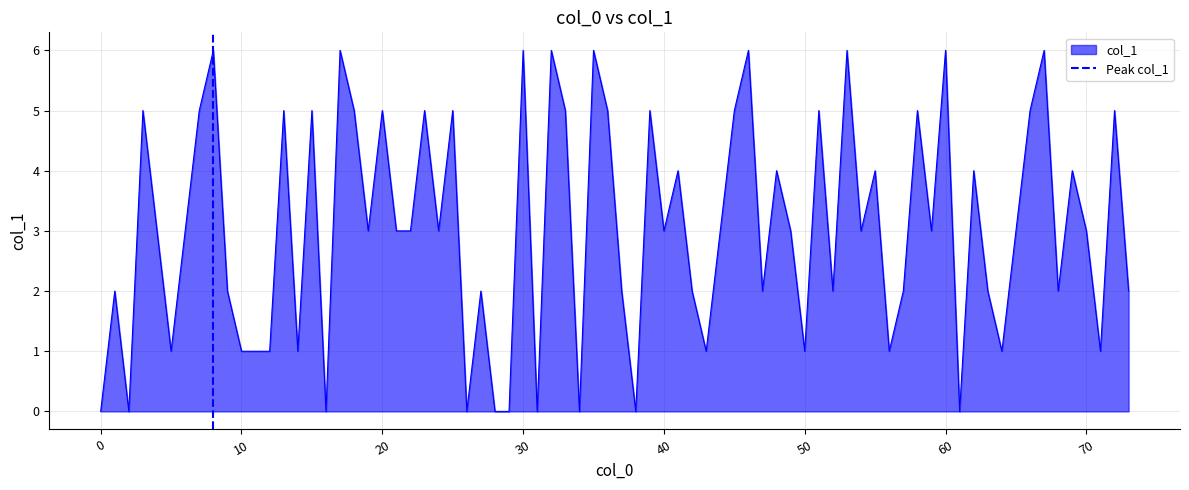

The col_1 series shows 0 at 10. True or false?

False